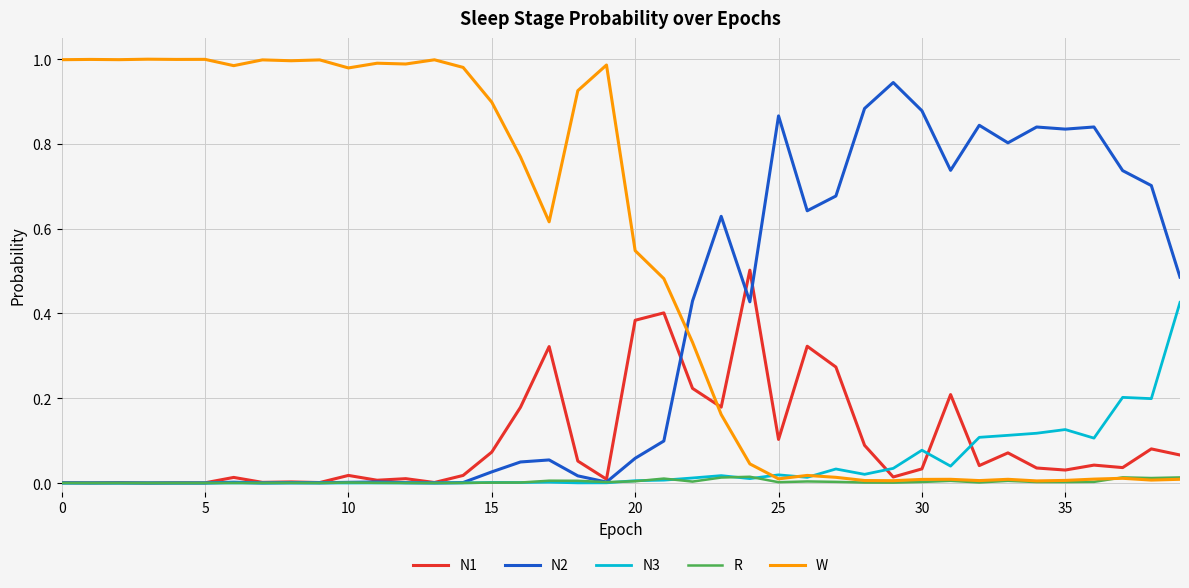

List the series in order of their peak value, highest first.

W, N2, N1, N3, R